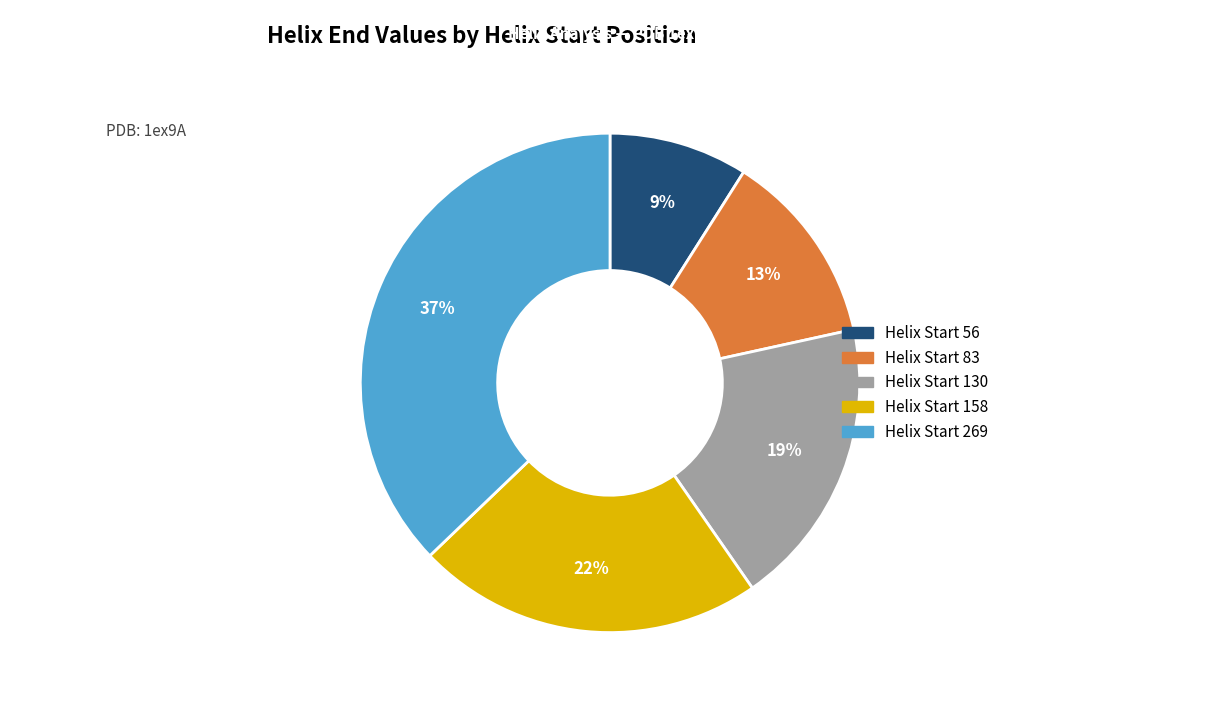

Does any single category account for the majority?

No